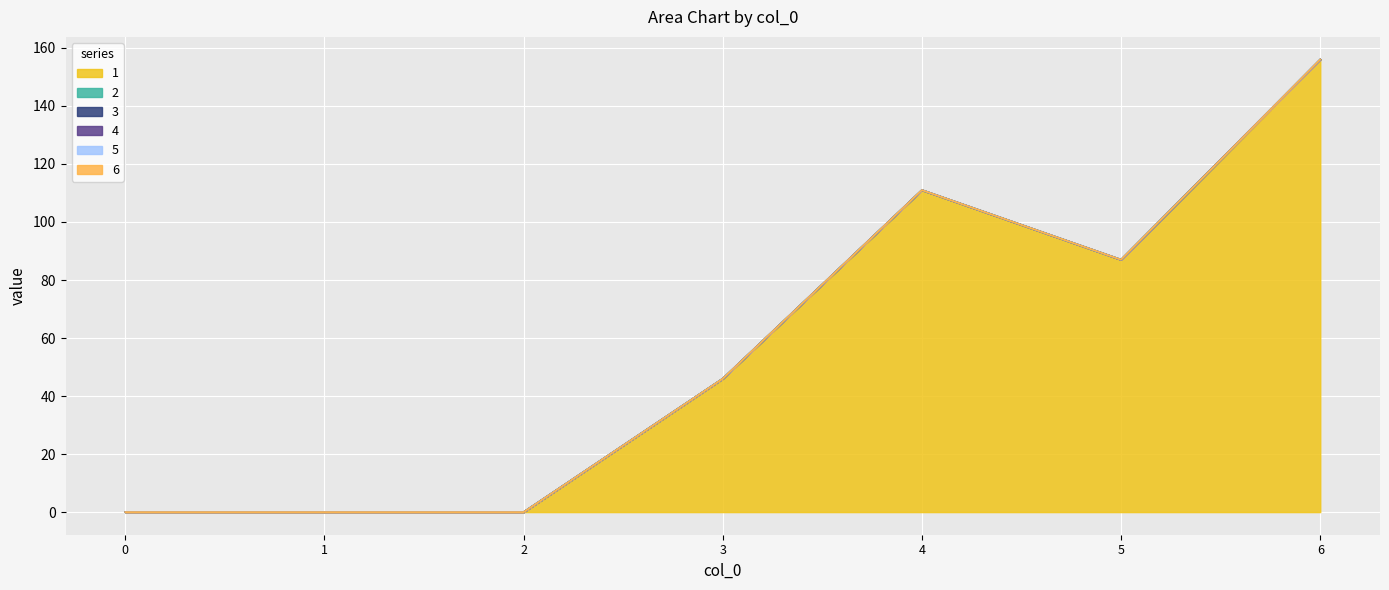

True or false: 3 has more than 0 interior local peaks.

False